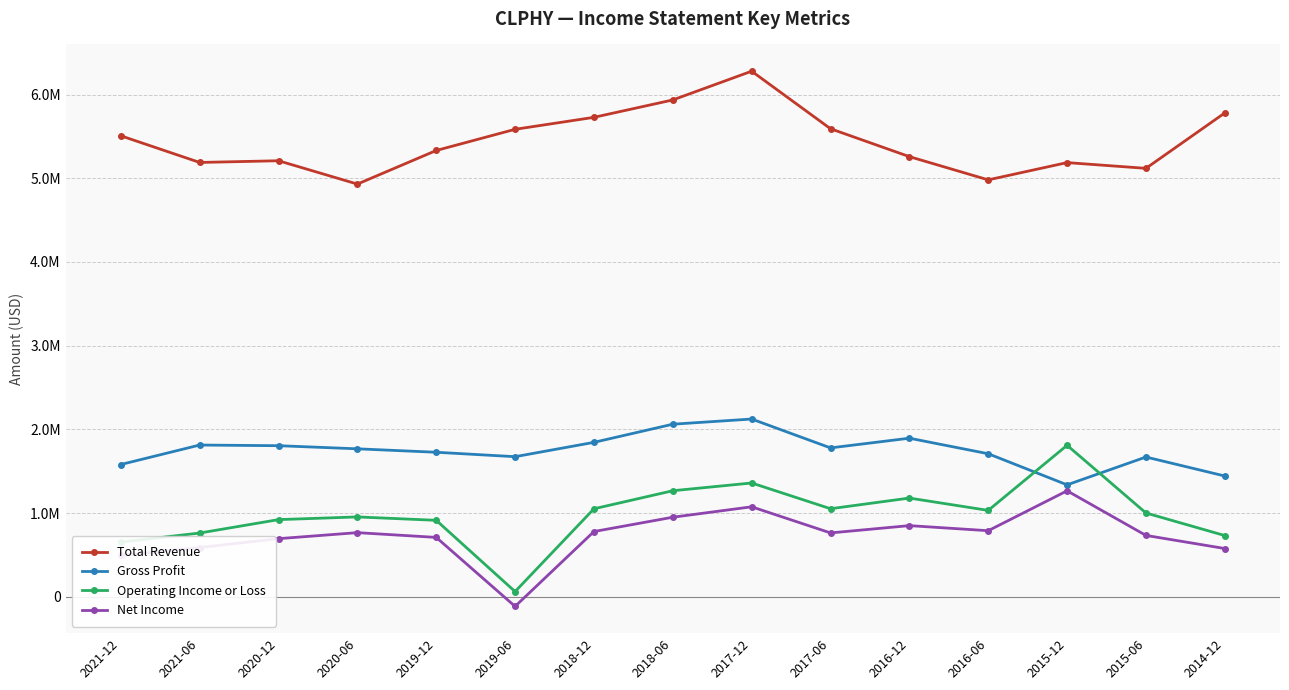

Does the chart have visible grid lines?

Yes